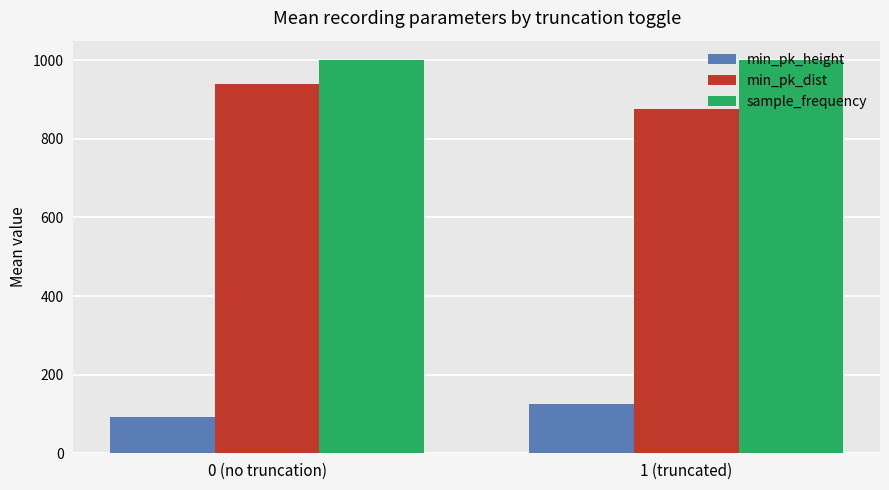

What are all the series names shown in the legend?

min_pk_height, min_pk_dist, sample_frequency